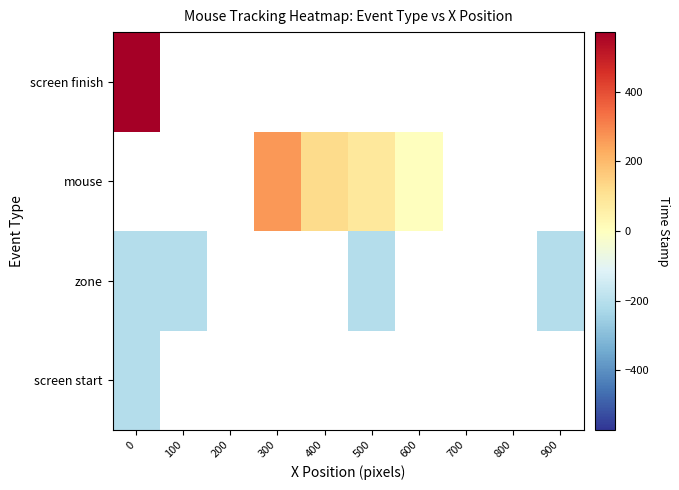

Which series changed the most between 500 and 900?

zone